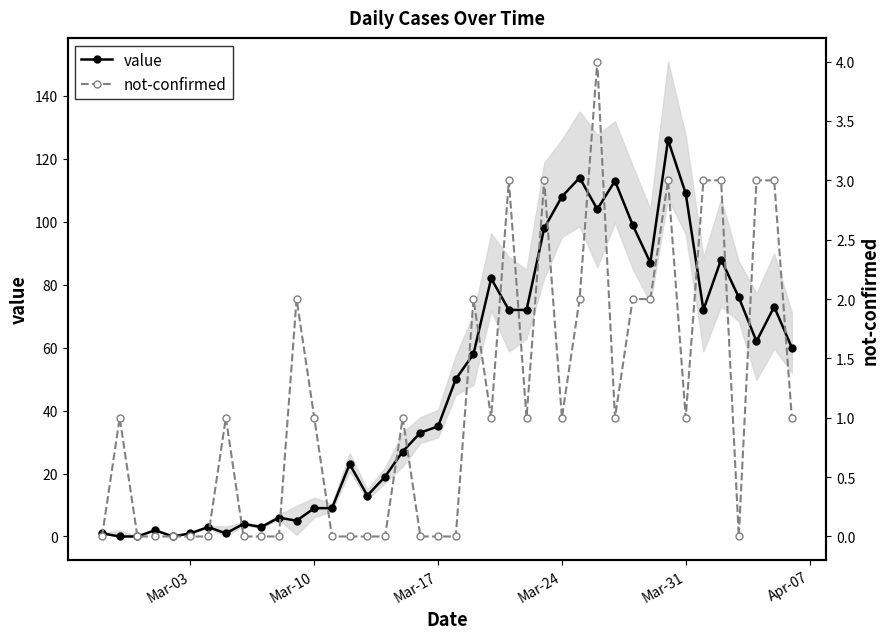

Rank the series by their maximum value, from highest to lowest.

value, not-confirmed